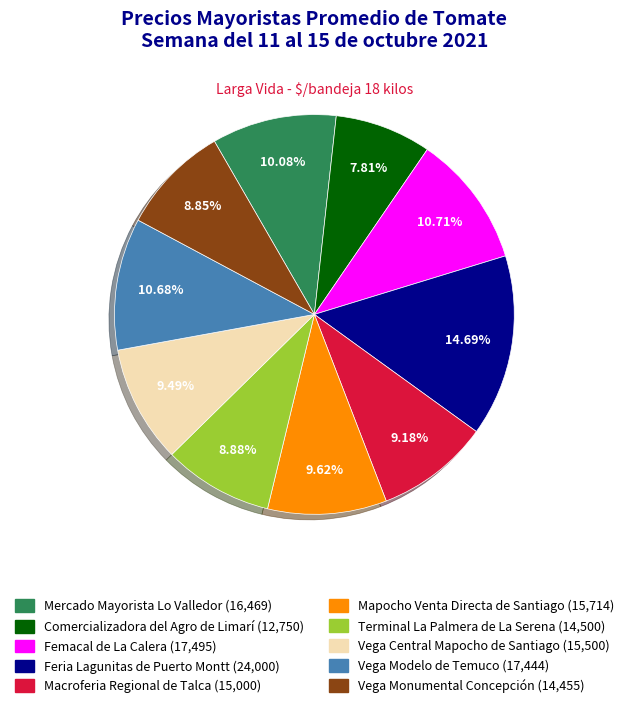

What is the ratio of the value at Mercado Mayorista Lo Valledor to the value at Mapocho Venta Directa de Santiago?

1.0